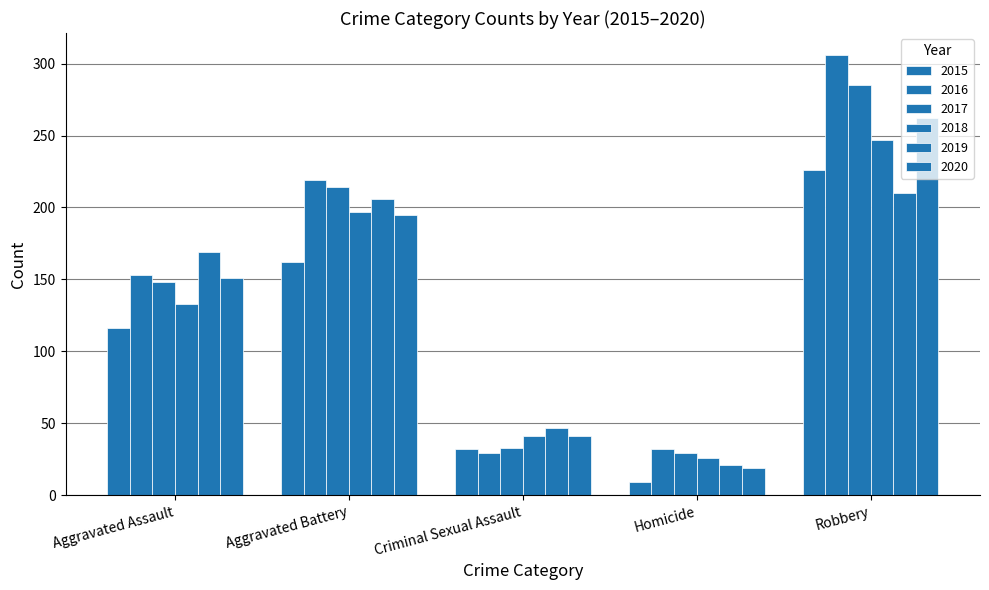

What is the difference between the 2017 values at Aggravated Battery and Aggravated Assault?

66